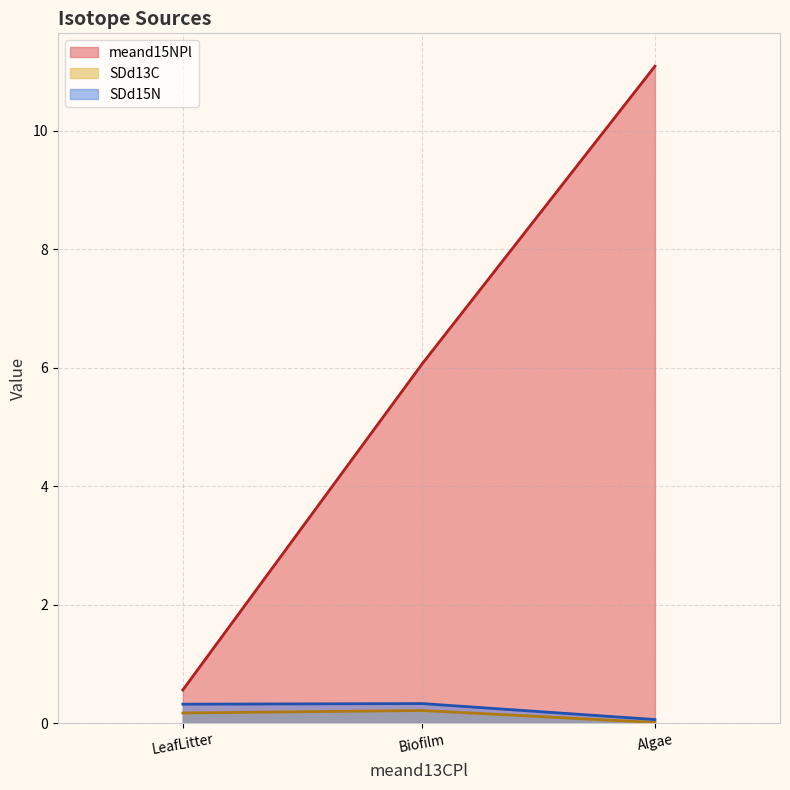

How many lines are shown in the chart?

3